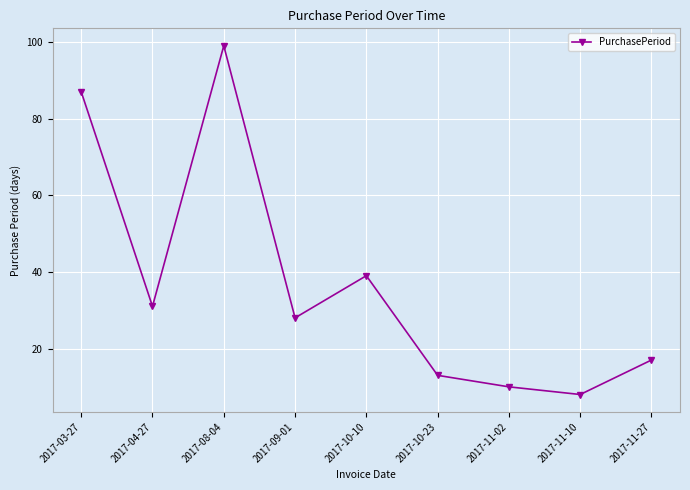

What is the label of the 8th point from the right?

2017-04-27